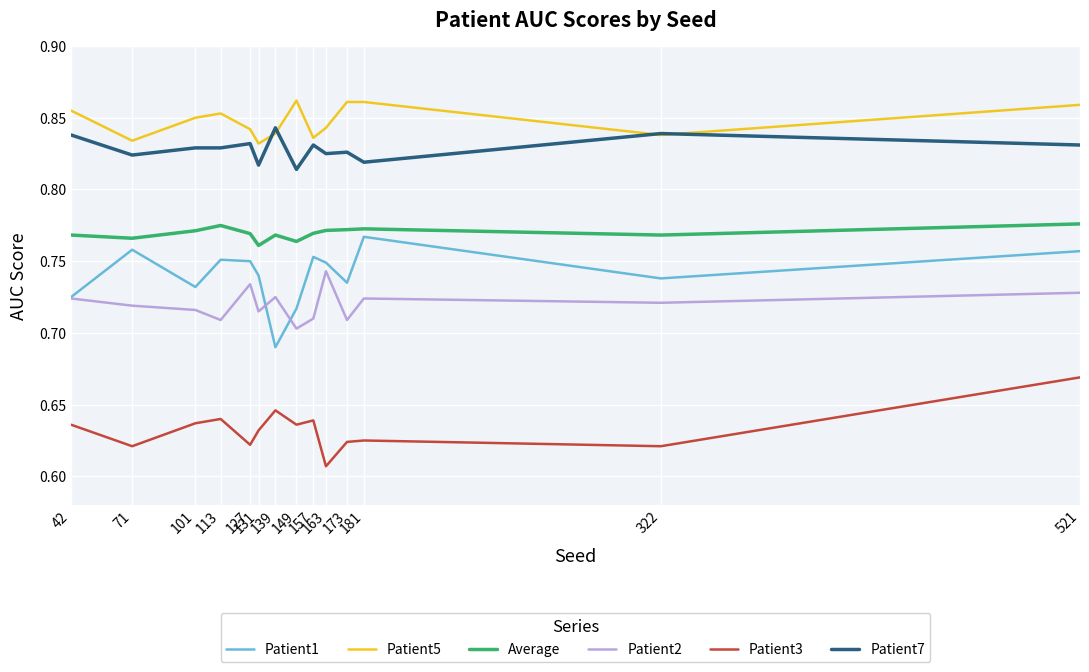

List the series in order of their peak value, lowest first.

Patient3, Patient2, Patient1, Average, Patient7, Patient5